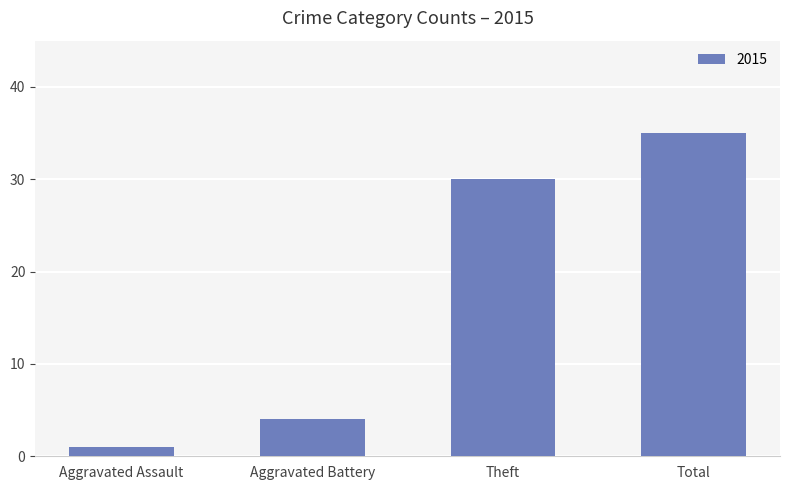

Are the bars grouped side by side (vs. stacked)?

No